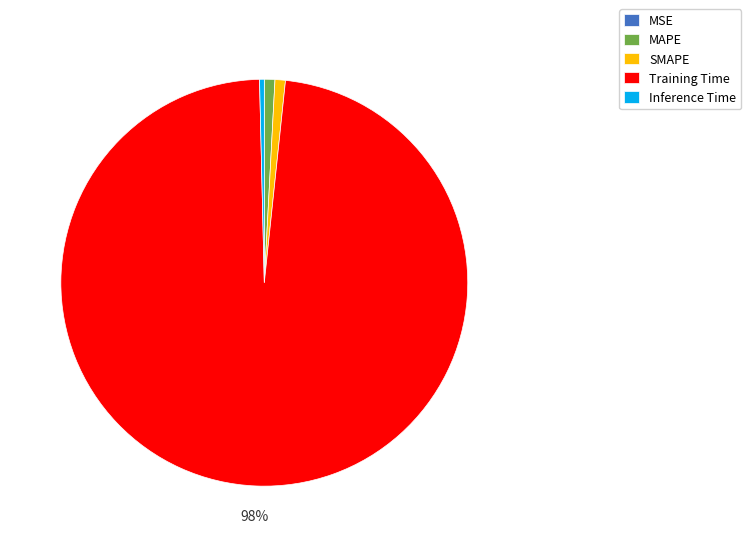

Which slice is the largest?

Training Time